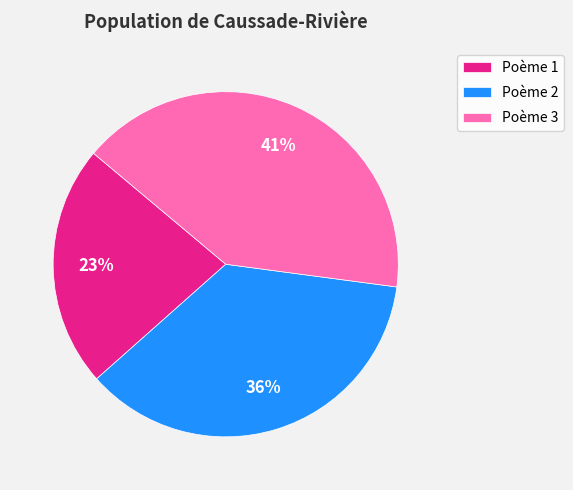

To the nearest percent, what is the average slice percentage?

33%